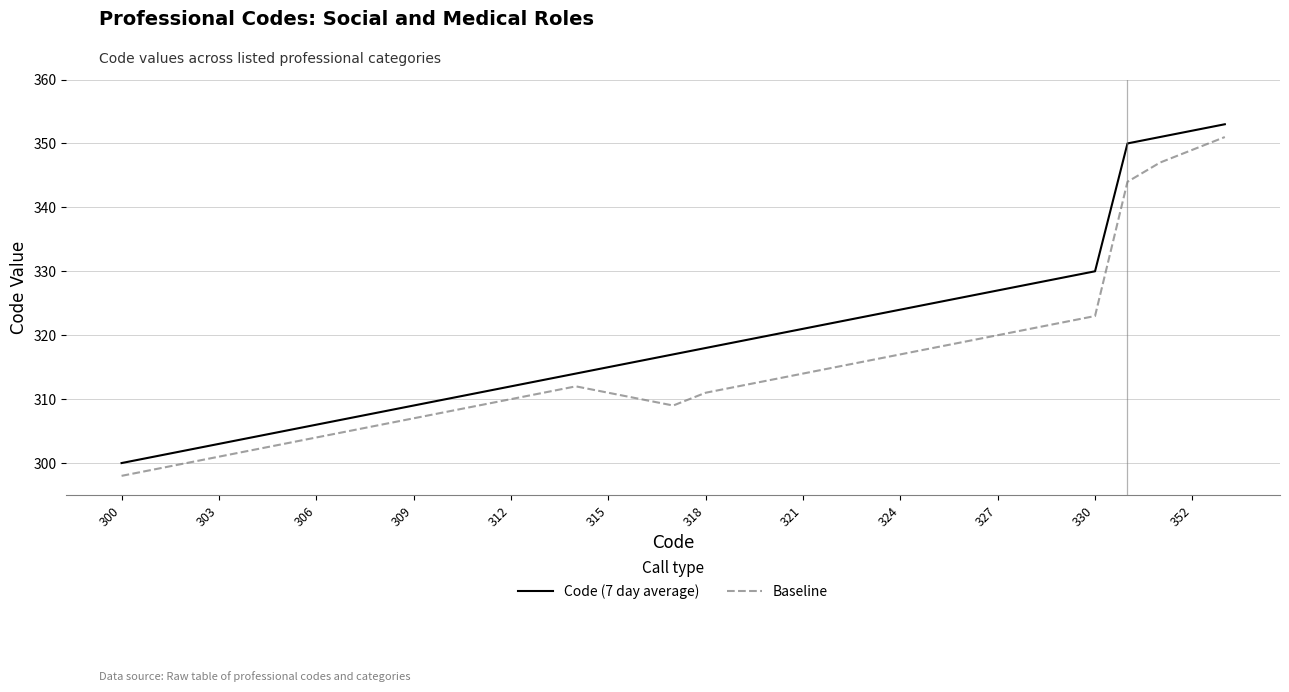

List the series in order of their overall mean, lowest first.

Baseline, Code (7 day average)